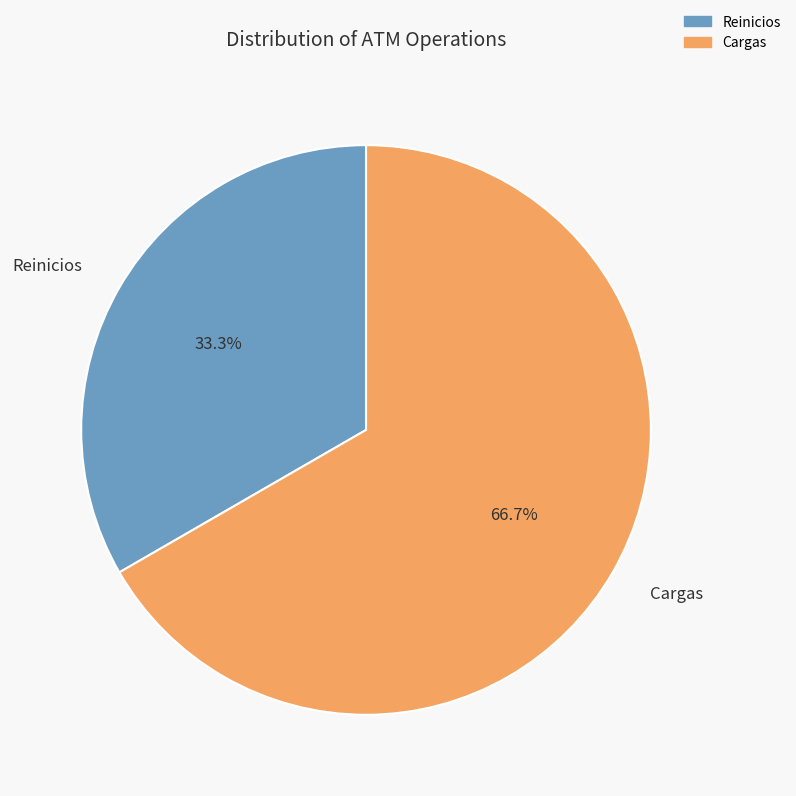

Is it true that Cargas is 67% of the pie?

True